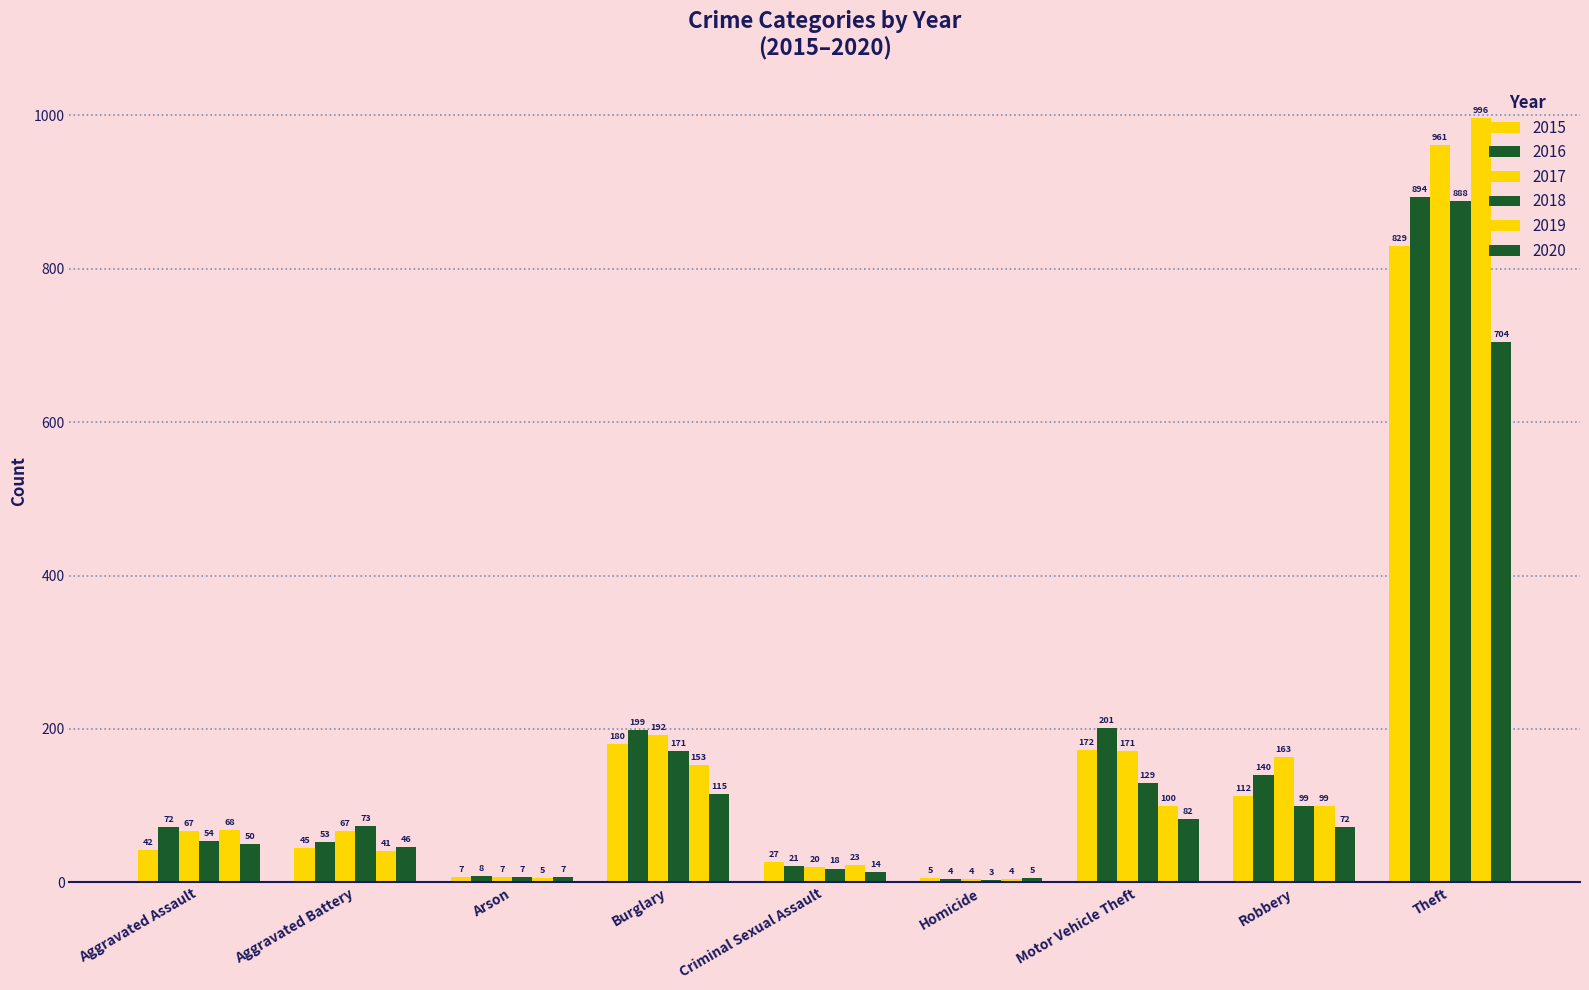

What is the label of the 1st bar from the right?

Theft